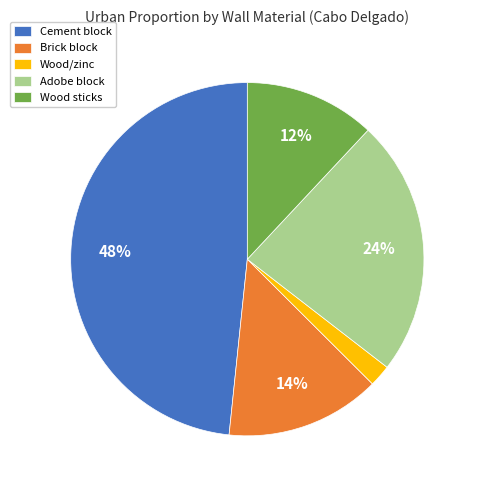

Rank the categories by value from highest to lowest.

Cement block, Adobe block, Brick block, Wood sticks, Wood/zinc